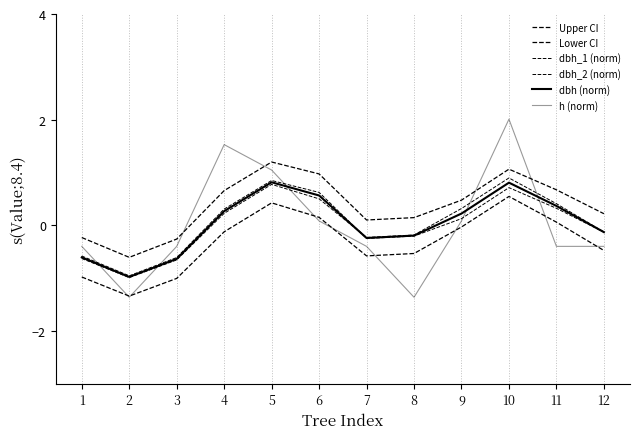

In Lower CI, how many points are lower than both neighbors (excluding endpoints)?

2